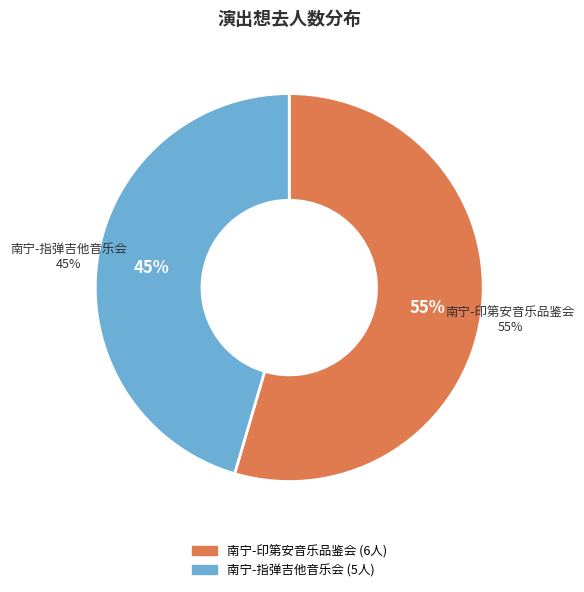

Combined, what portion of the pie is 南宁·井草圣二 2024《落叶轻扬》指弹吉他音乐会 and 南宁·《最后的莫西干人——亚历桑德罗&丛林回响乐队印第安音乐品鉴会》?

100.0%